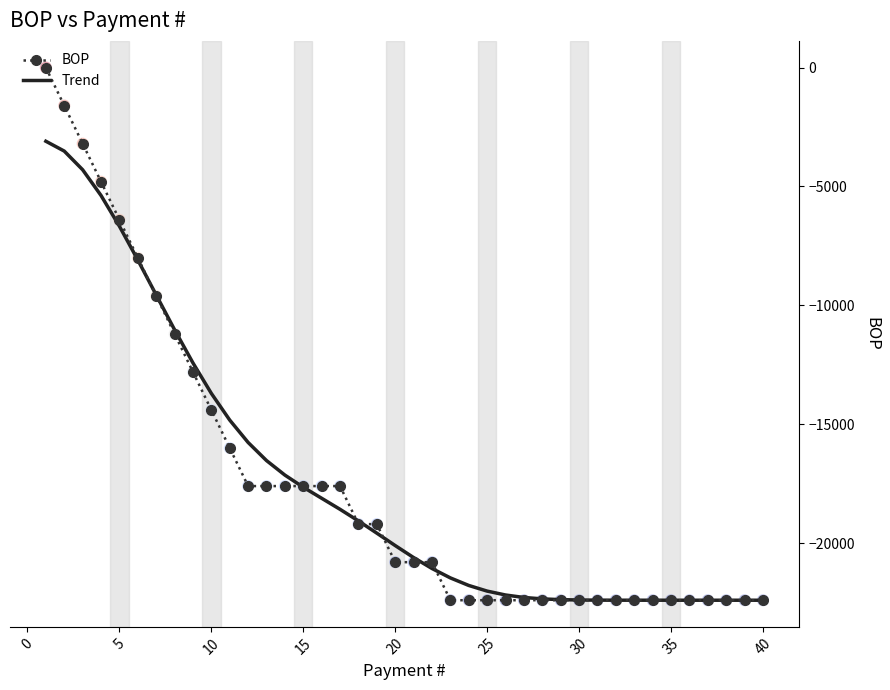

Rank the series by their maximum value, from highest to lowest.

BOP, Trend